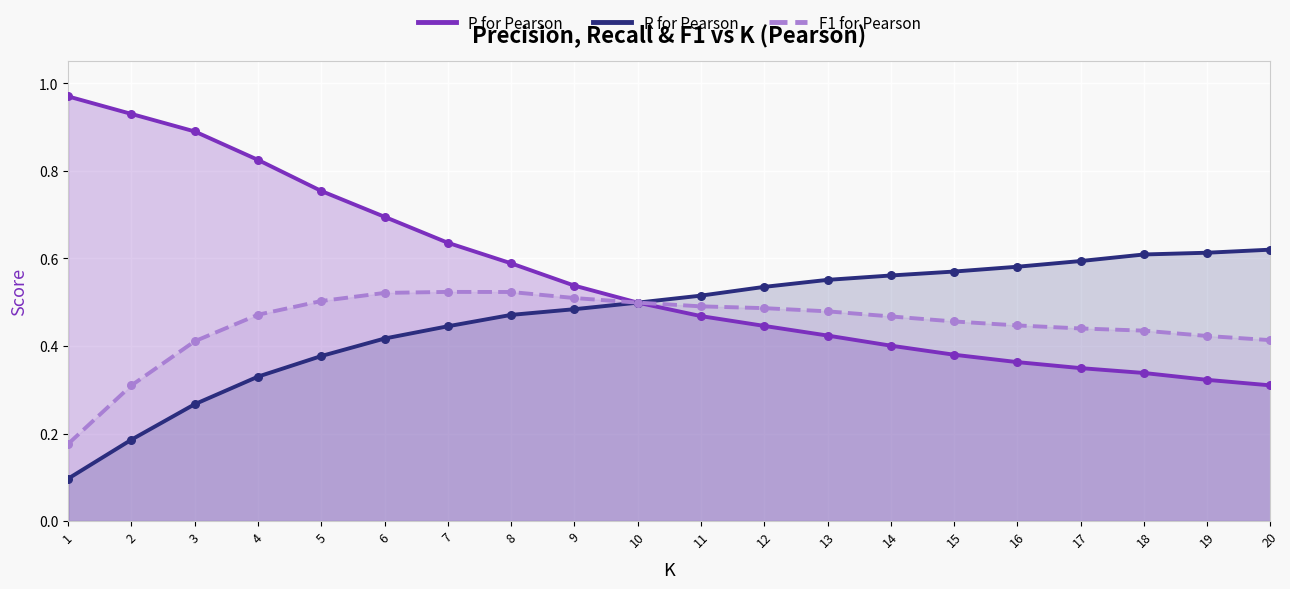

At how many categories does at least one series exceed 0?

20